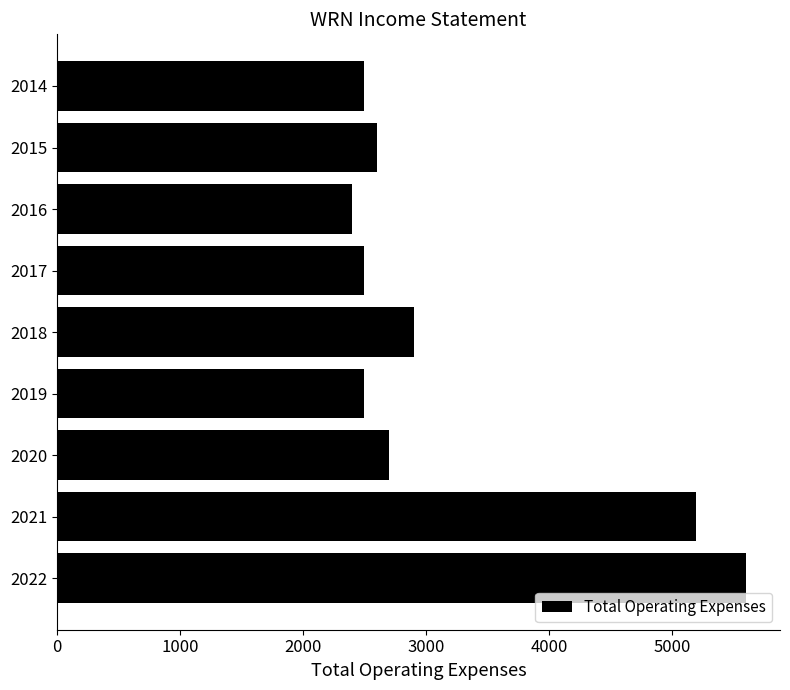

How many bars are there in total?

9